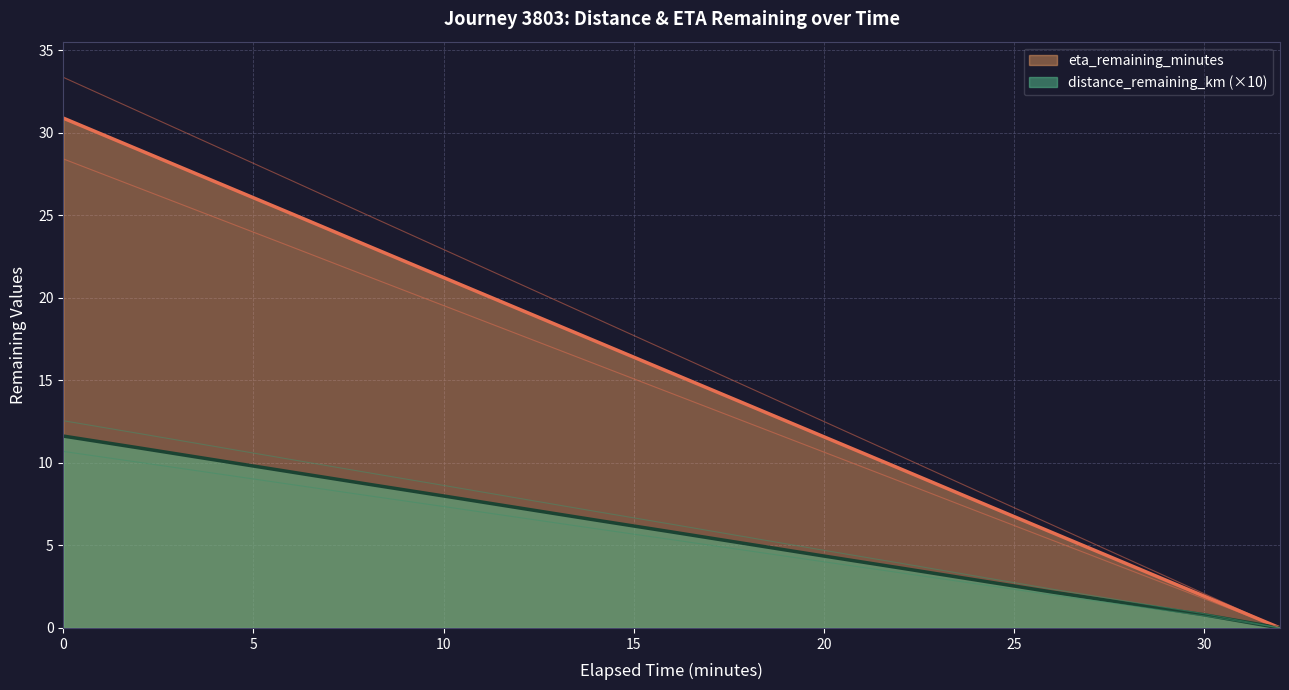

How many data points in distance_remaining_km are less than 5?

7